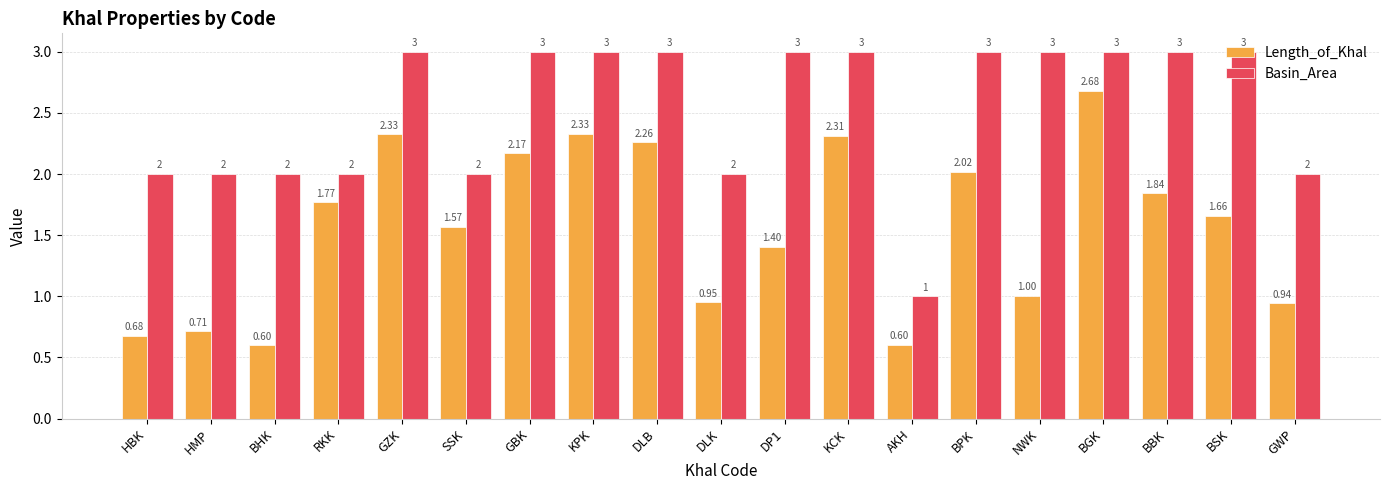

Which series has the largest range (max minus min)?

Length_of_Khal